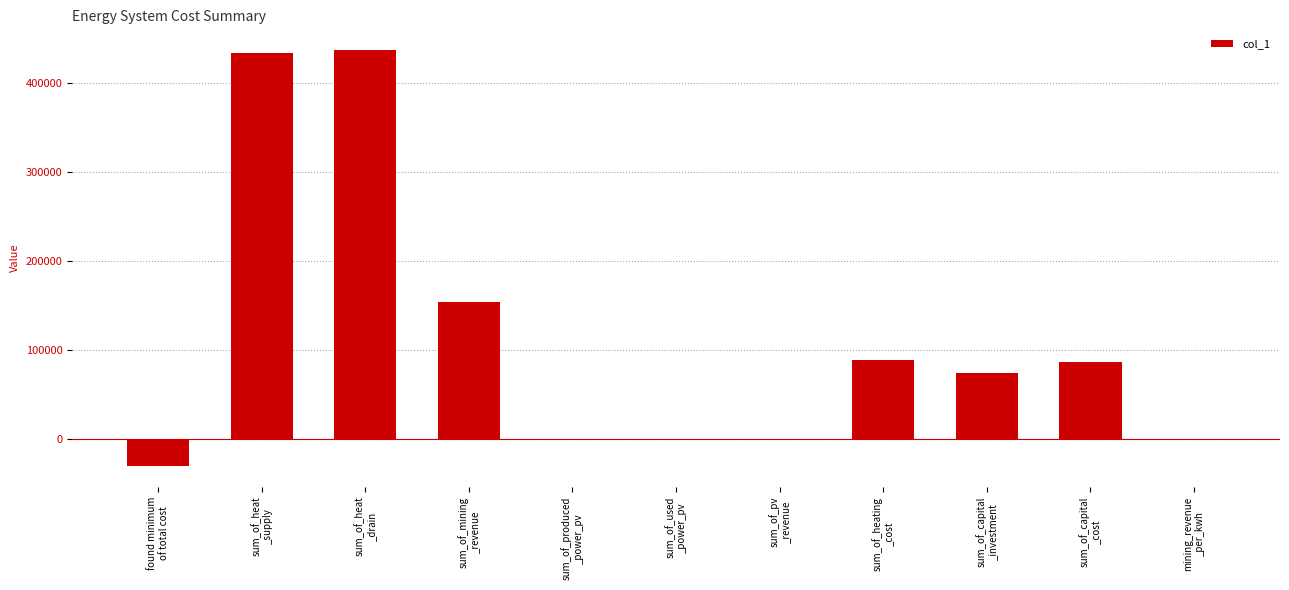

Where is the data nearest to the value 203346?

sum_of_mining
_revenue